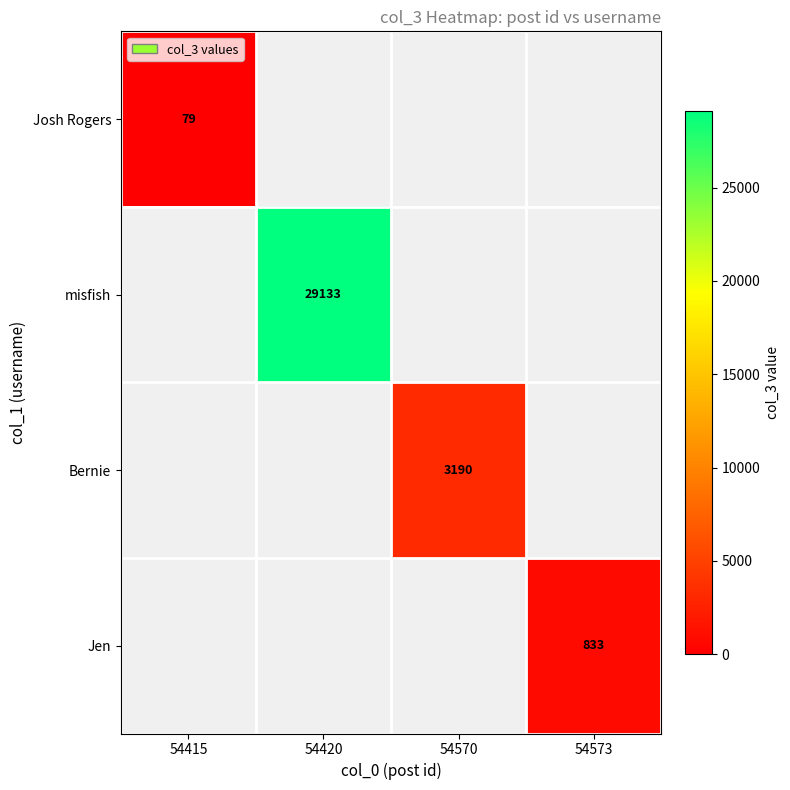

Is it true that misfish equals 7617 at 54420?

False